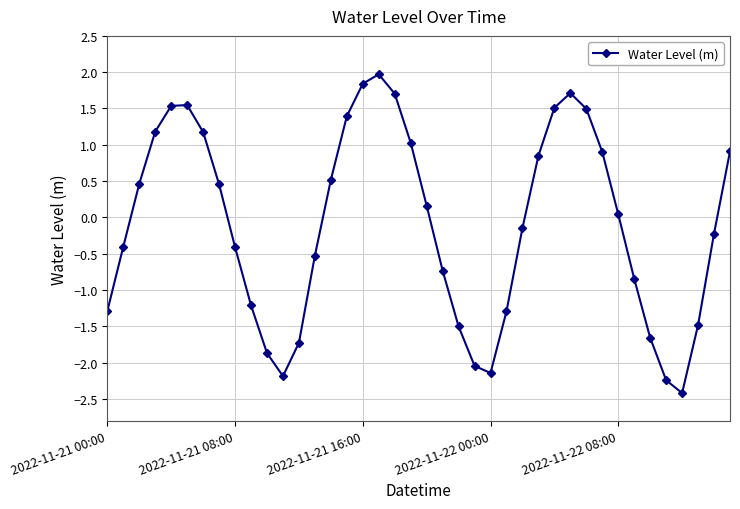

How many points are higher than both their immediate neighbors (excluding endpoints)?

3